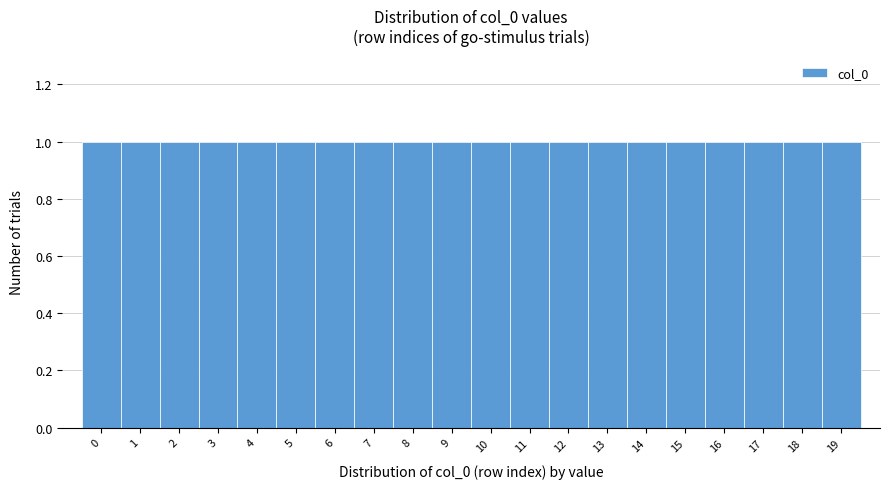

Reading left to right, transcribe this chart: for each bar, give the range it covers on the x-axis and its height. The values are not printed on the chart, so give them approximately, as read against the axis.

-0.5 to 0.5: 1
0.5 to 1.5: 1
1.5 to 2.5: 1
2.5 to 3.5: 1
3.5 to 4.5: 1
4.5 to 5.5: 1
5.5 to 6.5: 1
6.5 to 7.5: 1
7.5 to 8.5: 1
8.5 to 9.5: 1
9.5 to 10.5: 1
10.5 to 11.5: 1
11.5 to 12.5: 1
12.5 to 13.5: 1
13.5 to 14.5: 1
14.5 to 15.5: 1
15.5 to 16.5: 1
16.5 to 17.5: 1
17.5 to 18.5: 1
18.5 to 19.5: 1